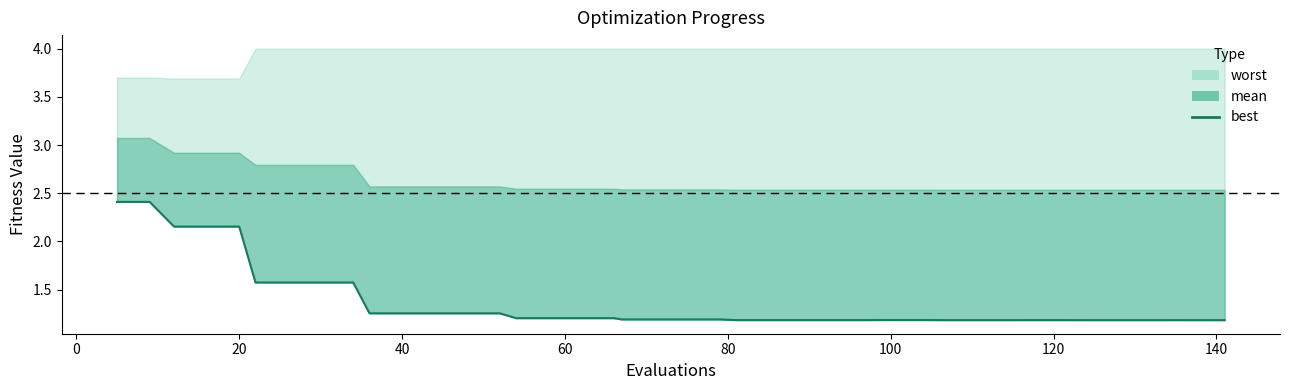

What is the average value?

1.4